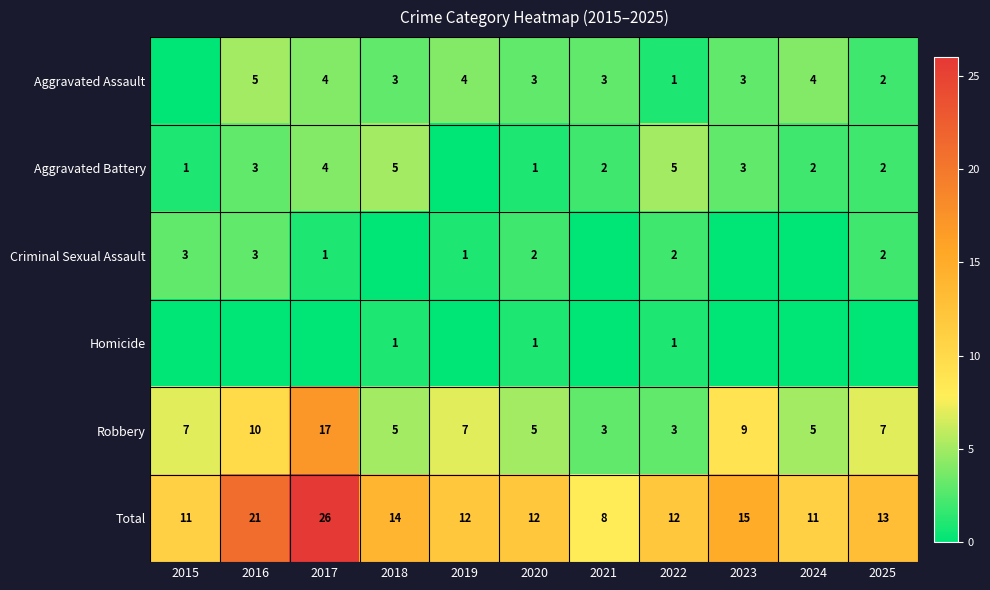

Is the value of Aggravated Assault at 2017 greater than the value of Robbery at 2022?

Yes